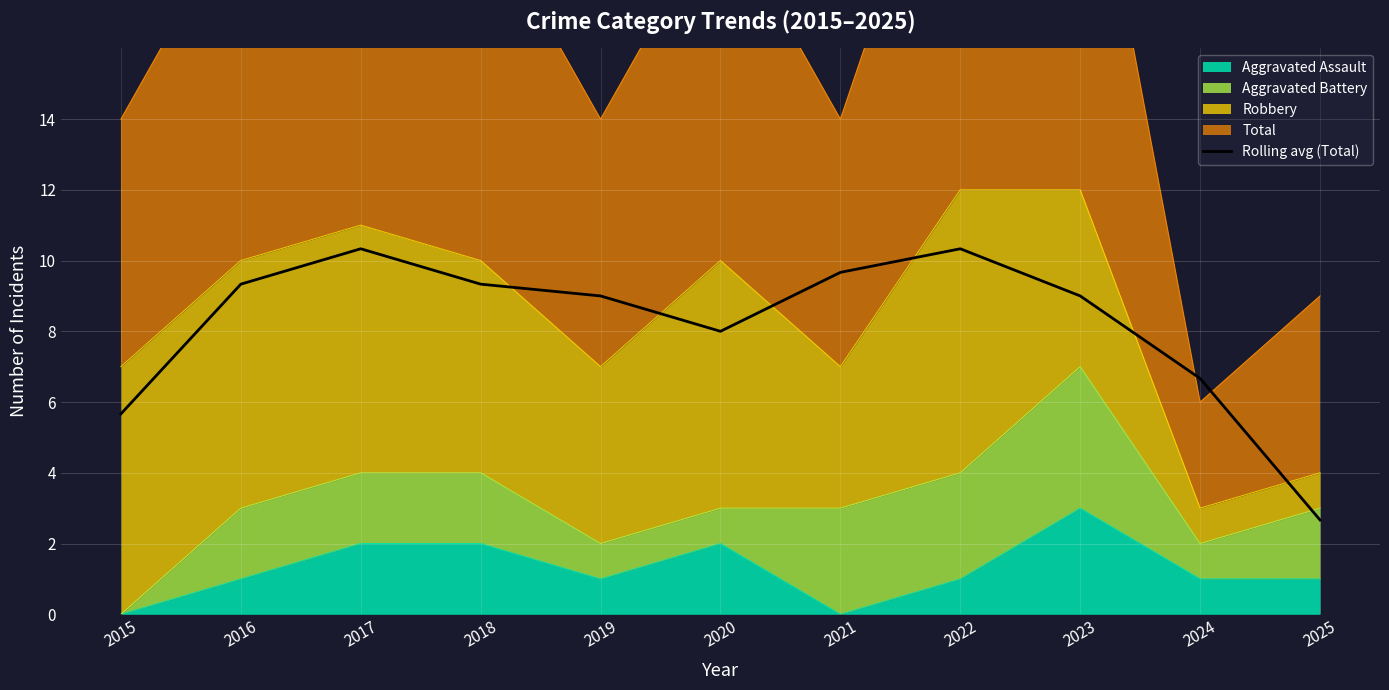

What is the average value?

8.2